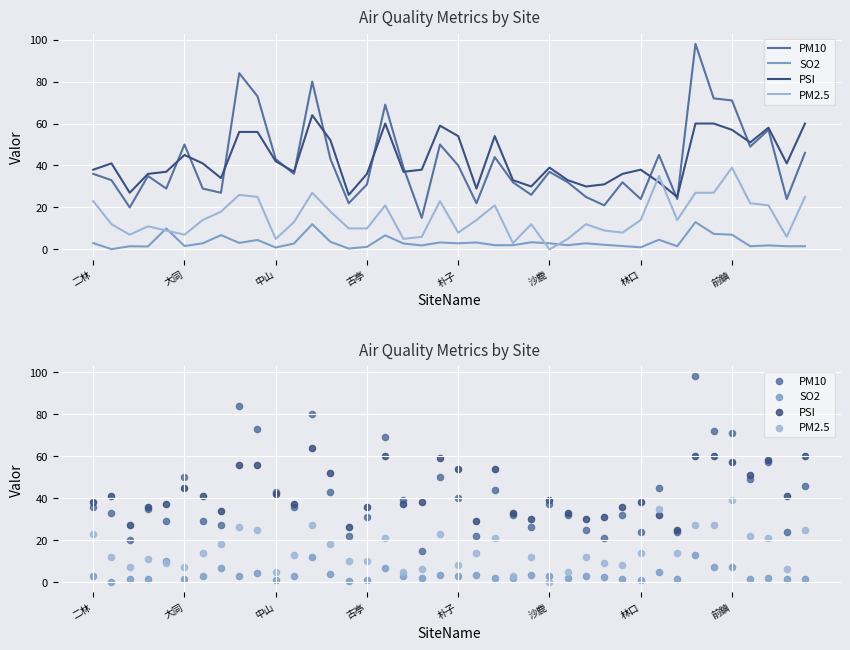

Which series has the largest total across all categories?

PSI